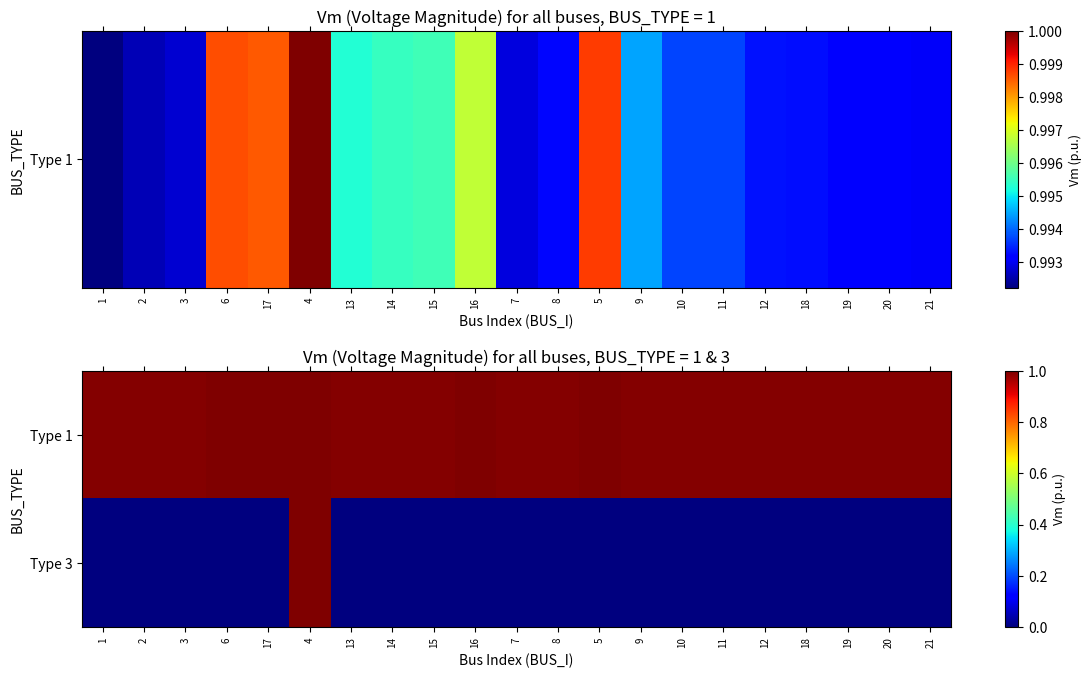

What is the spread (max minus min) of values at 10?

1.0